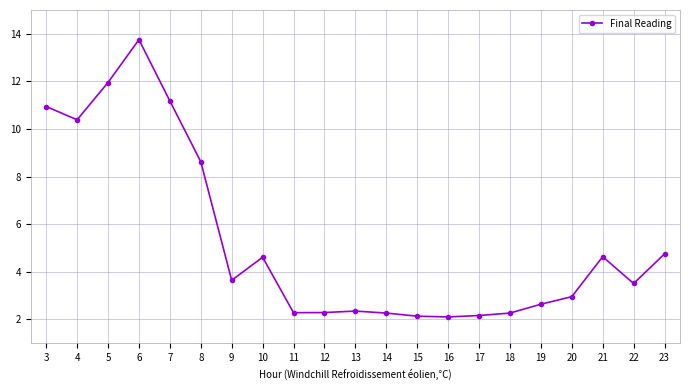

At which category does the chart reach its peak across all series?

6